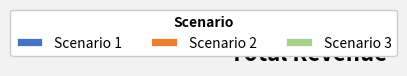

Rank the categories by value from lowest to highest.

Scenario 3, Scenario 1, Scenario 2